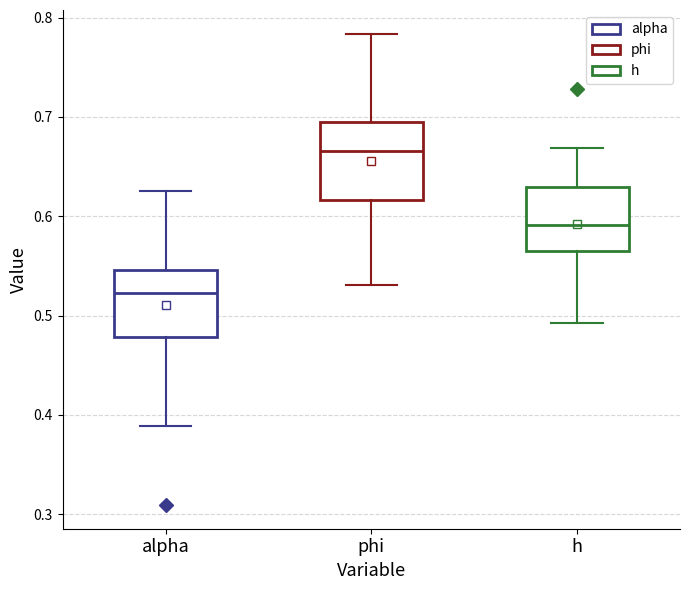

Which box is the tallest, from its lower edge to its upper edge?

phi